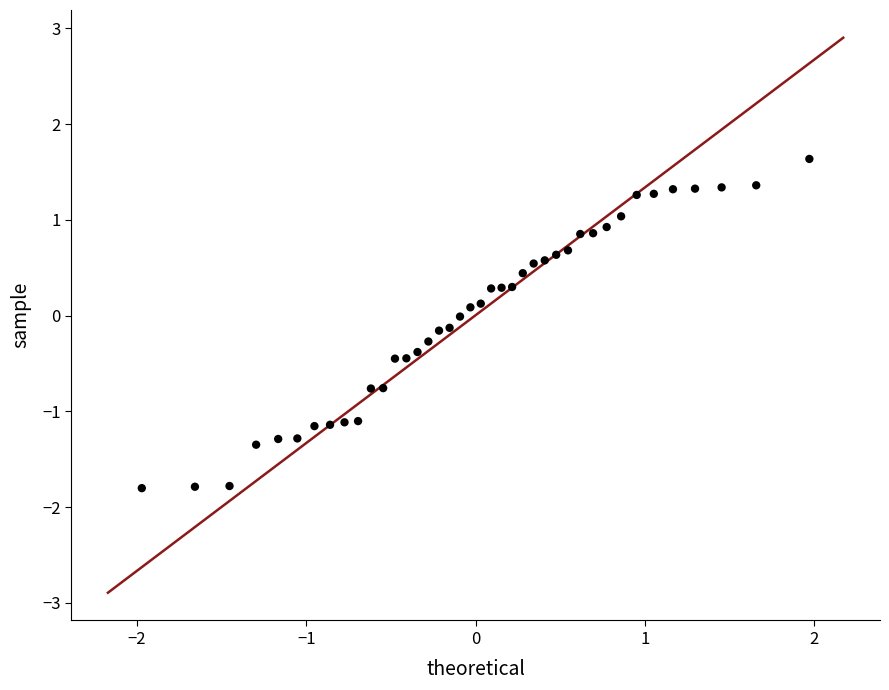

What is the range of Y values (max minus min)?

3.4